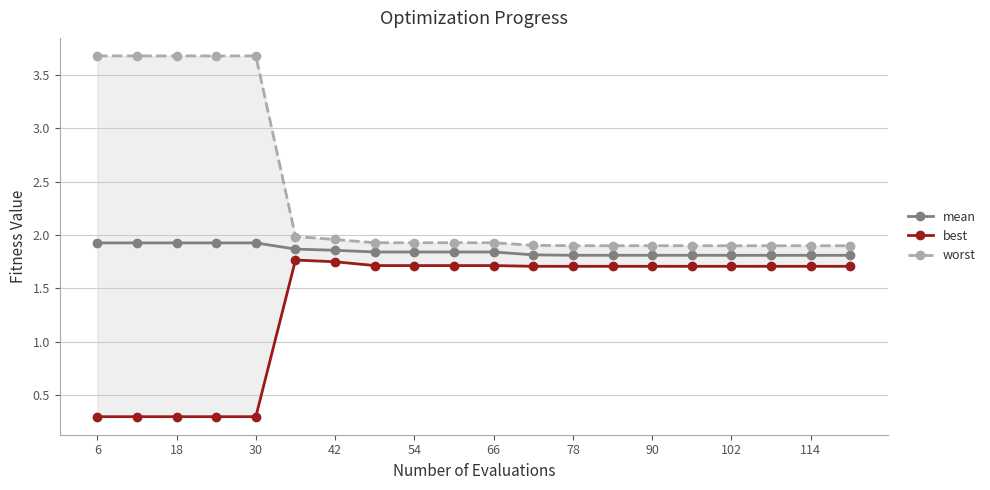

The value of mean at 18 is 1.9. True or false?

True